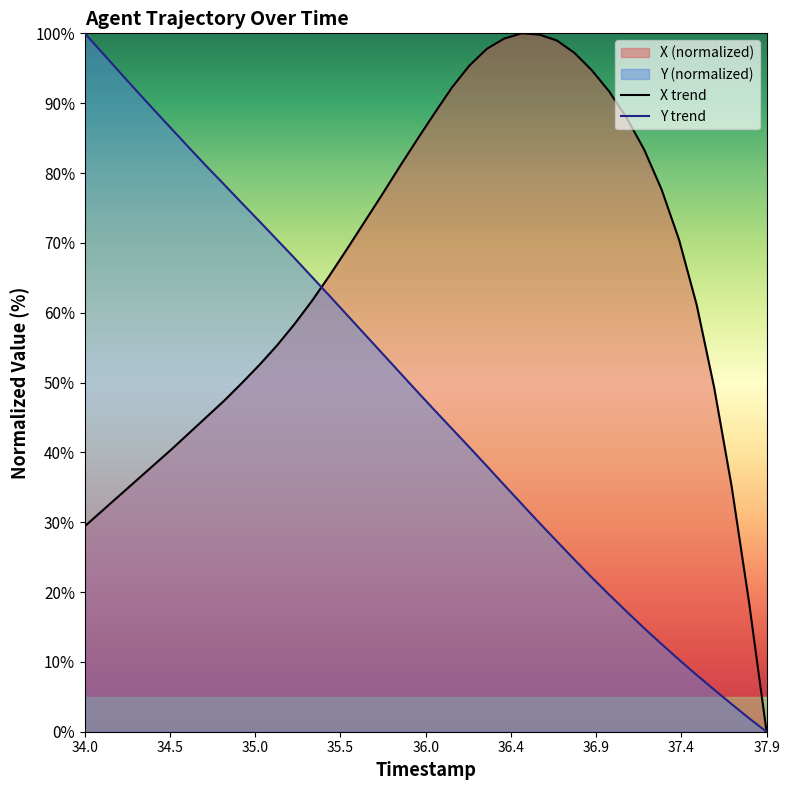

Is it true that X trend equals 48.6 at 34.0?

False